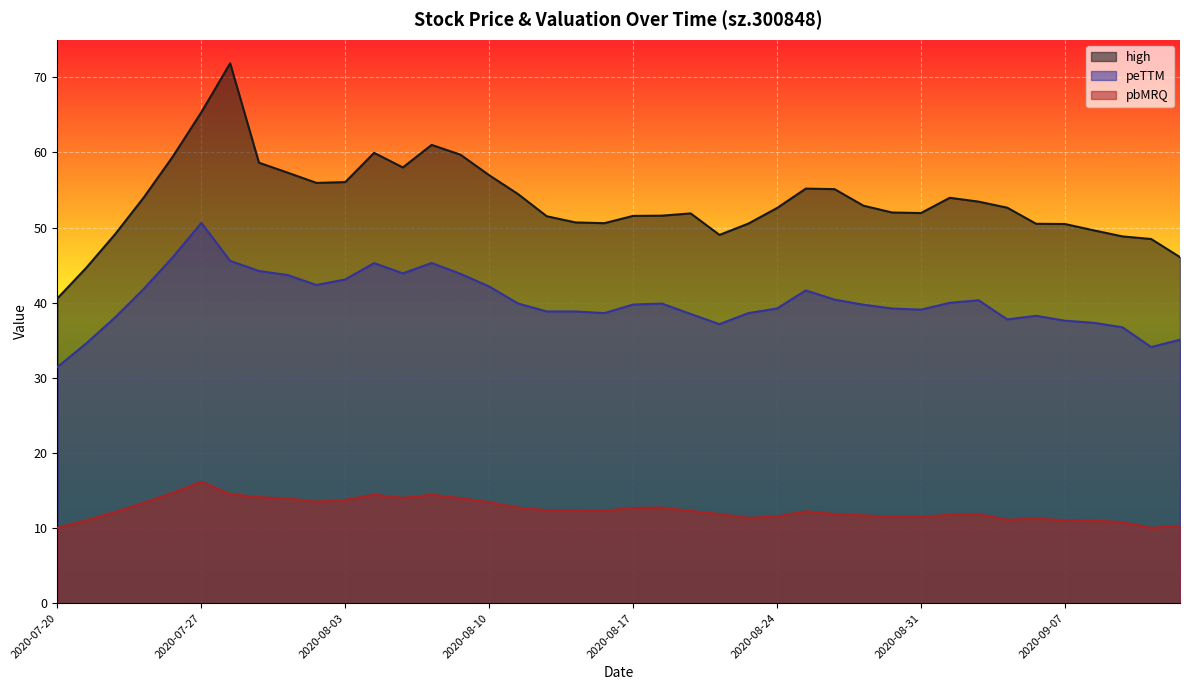

Which series has the widest spread of values?

high